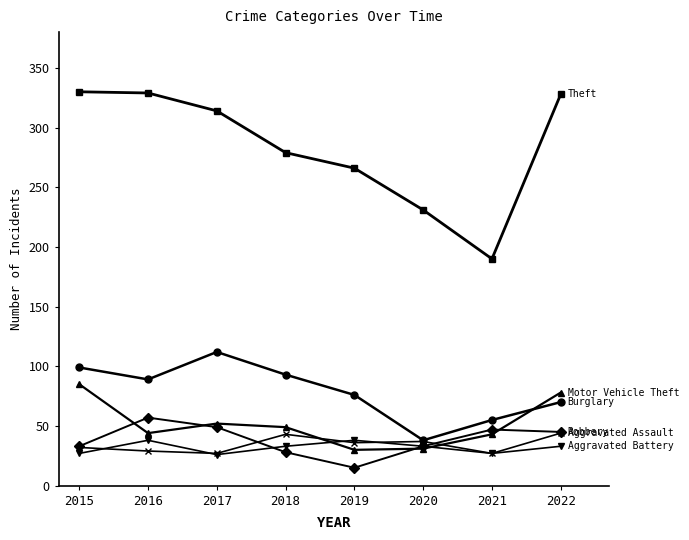

What is the maximum value shown in the chart?

330